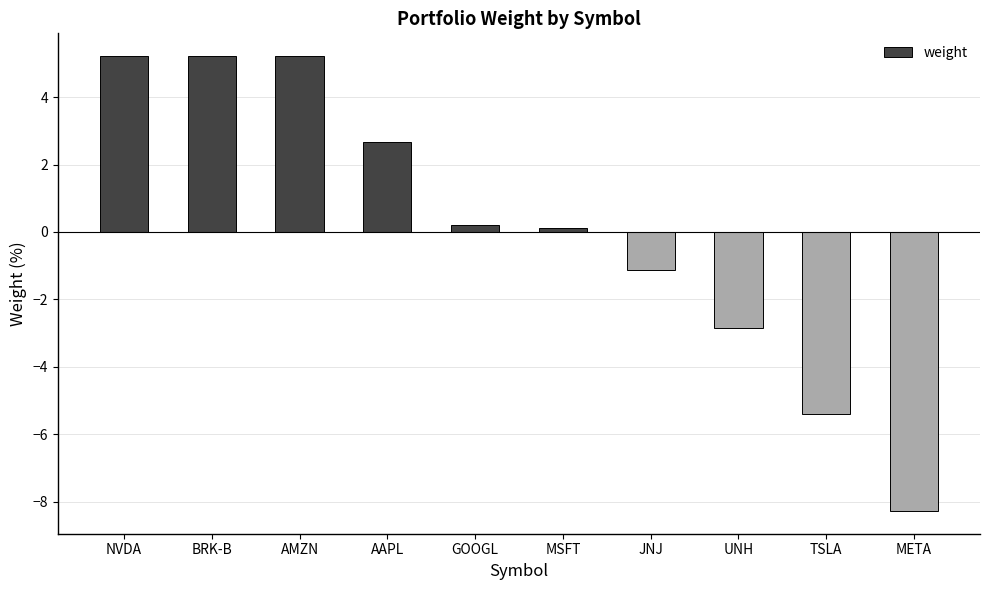

What is the change in value from BRK-B to JNJ?

-6.3